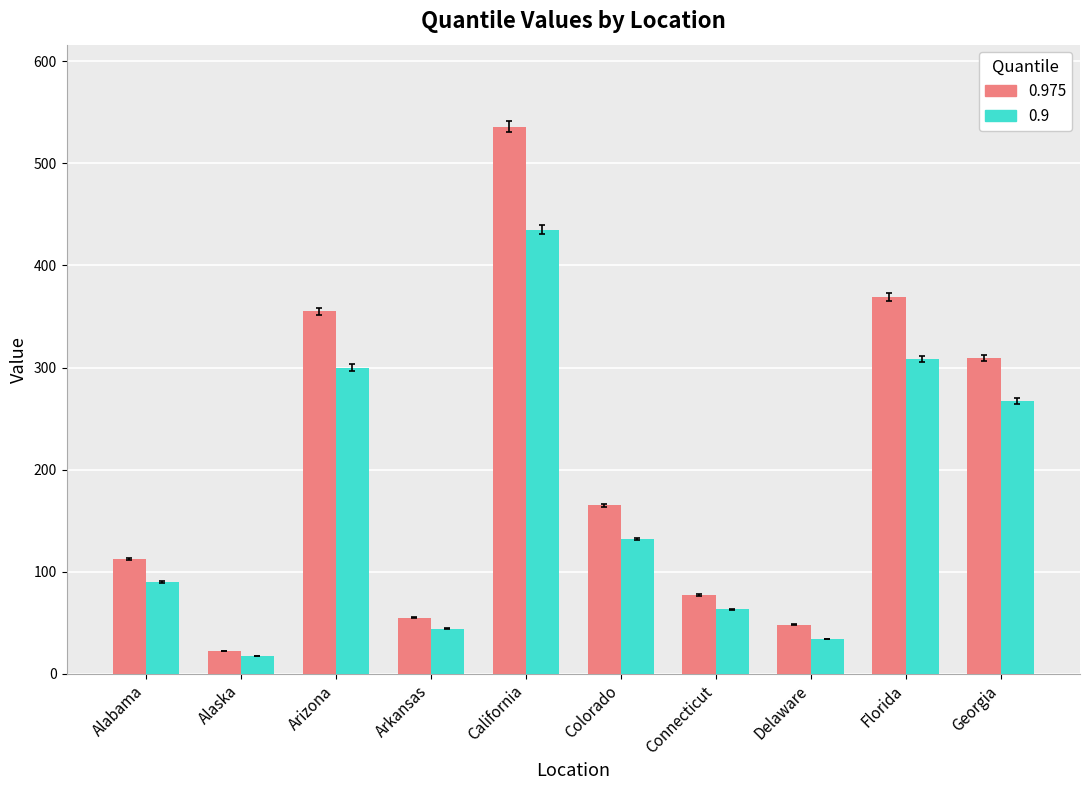

Reading left to right, extract all data points from this chart.

0.975: Alabama=112	Alaska=22	Arizona=355	Arkansas=55	California=536	Colorado=165	Connecticut=77	Delaware=48	Florida=369	Georgia=309
0.9: Alabama=90	Alaska=17	Arizona=300	Arkansas=44	California=435	Colorado=132	Connecticut=63	Delaware=34	Florida=308	Georgia=267